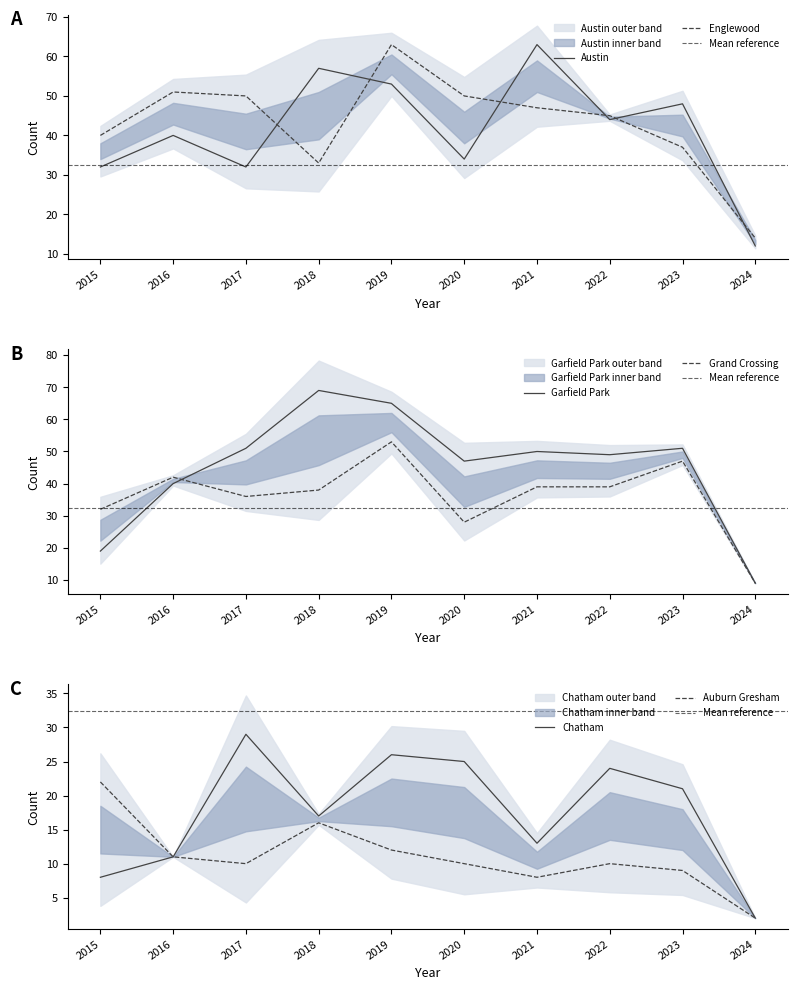

What is the value of the Austin point at the 2nd from the left?

40